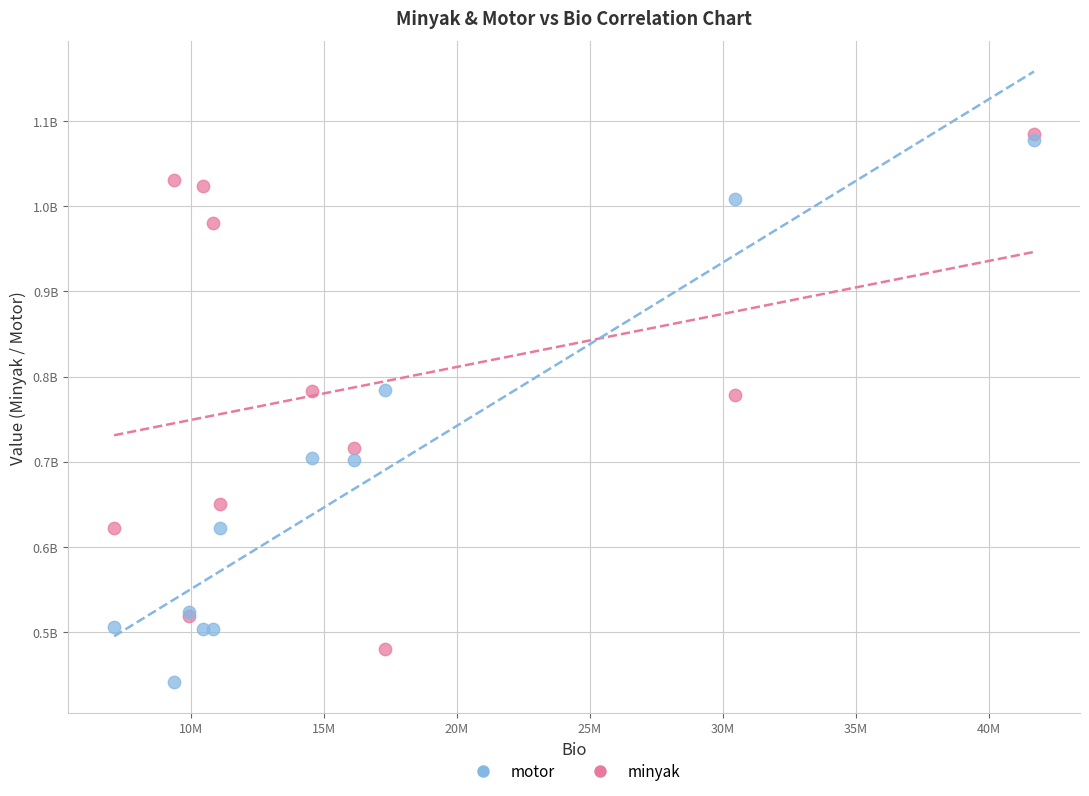

What are all the series names shown in the legend?

motor, minyak